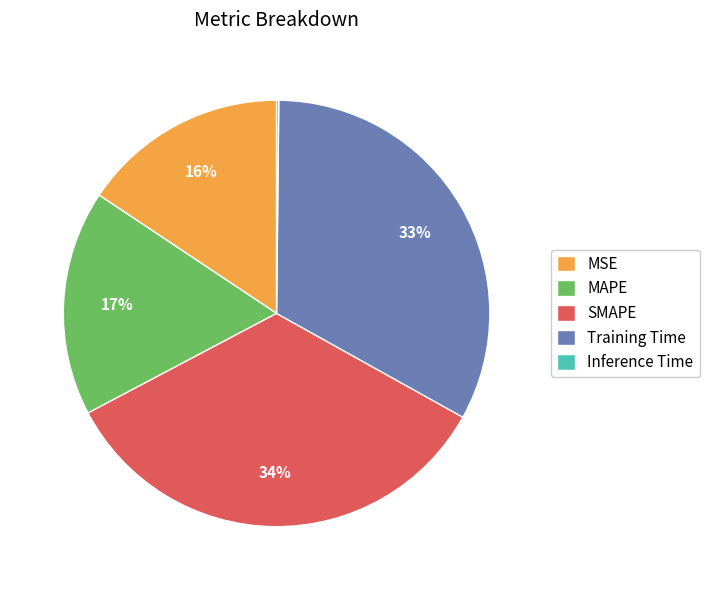

Does any single category account for the majority?

No